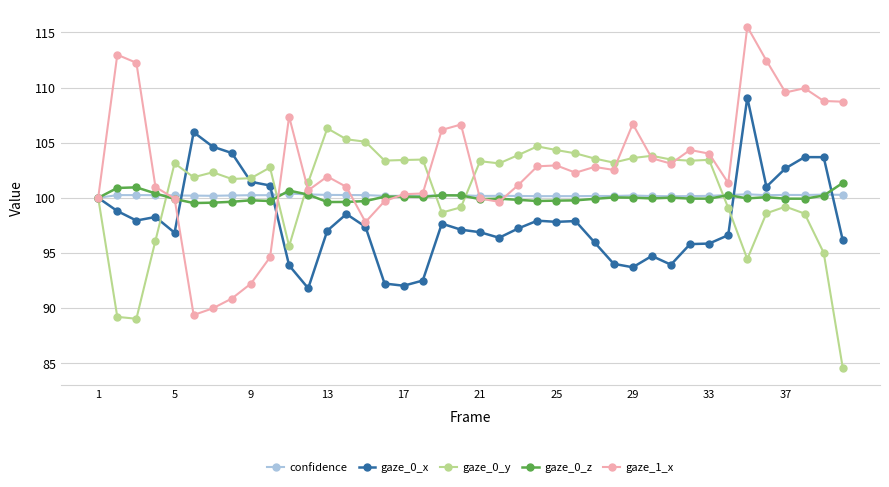

What is the maximum value shown in the chart?

115.5